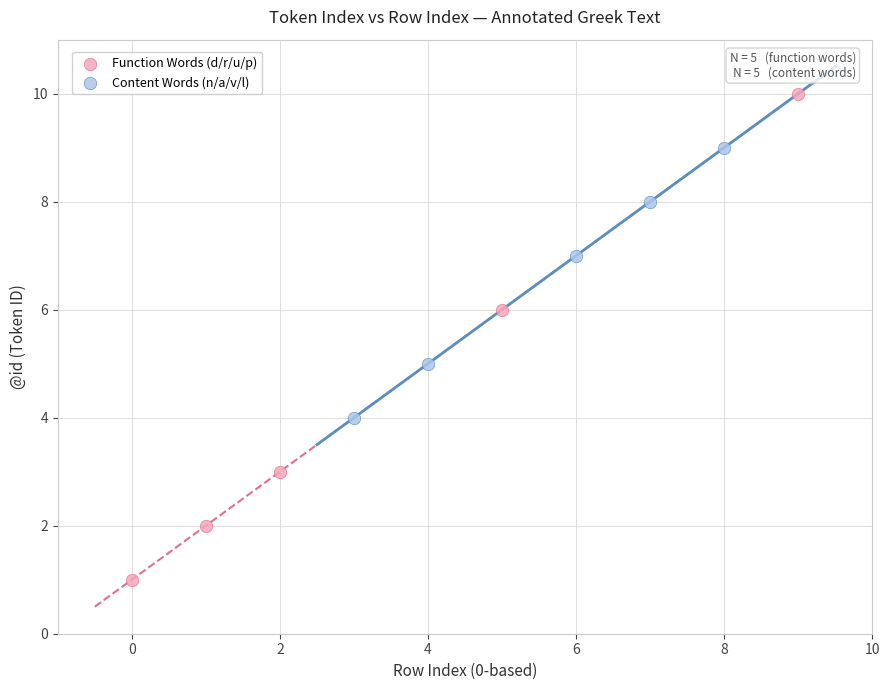

What are all the series names shown in the legend?

Function Words (d/r/u/p), Content Words (n/a/v/l)